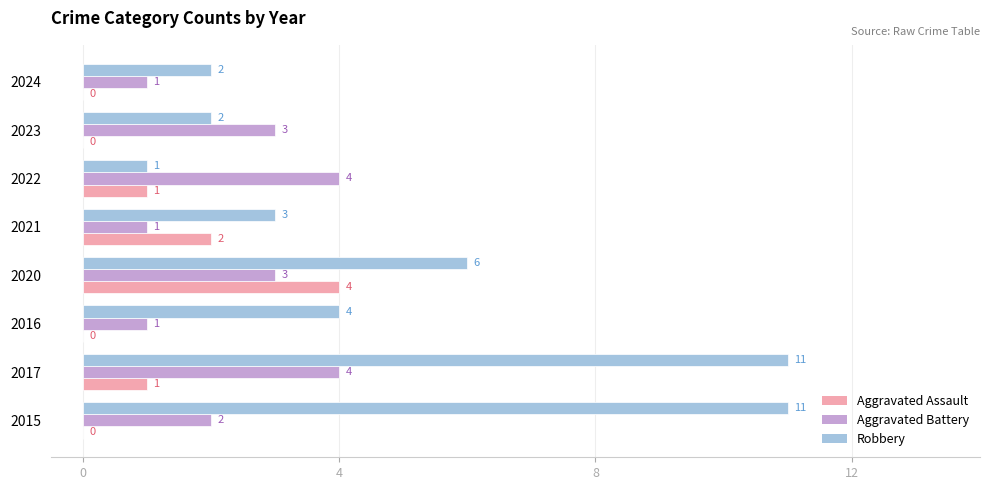

What are all the series names shown in the legend?

Aggravated Assault, Aggravated Battery, Robbery